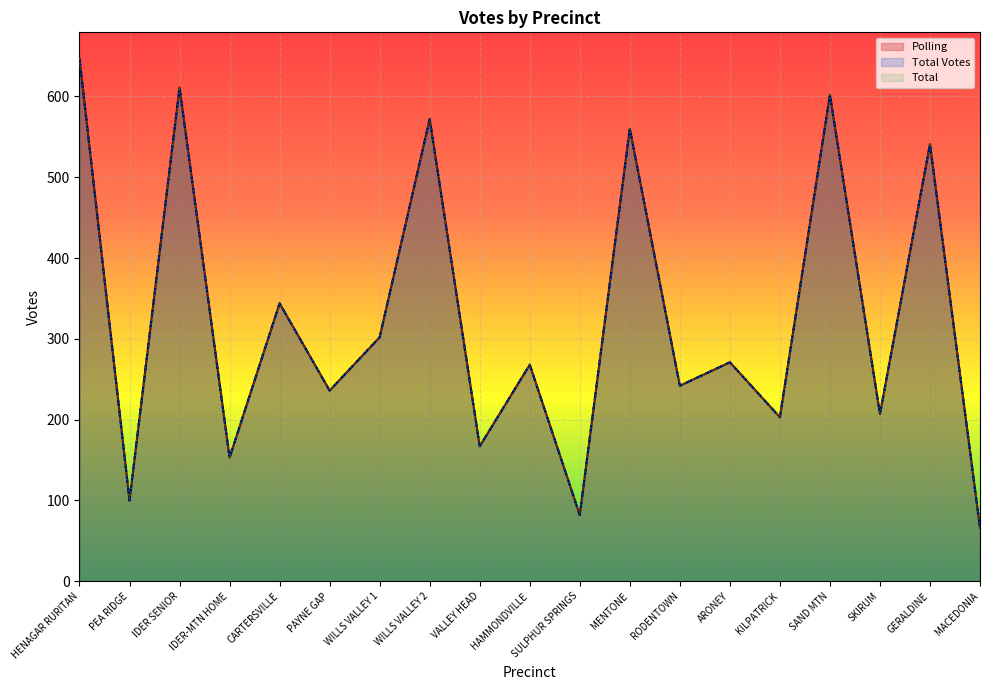

What is the label of the 2nd point from the left?

PEA RIDGE